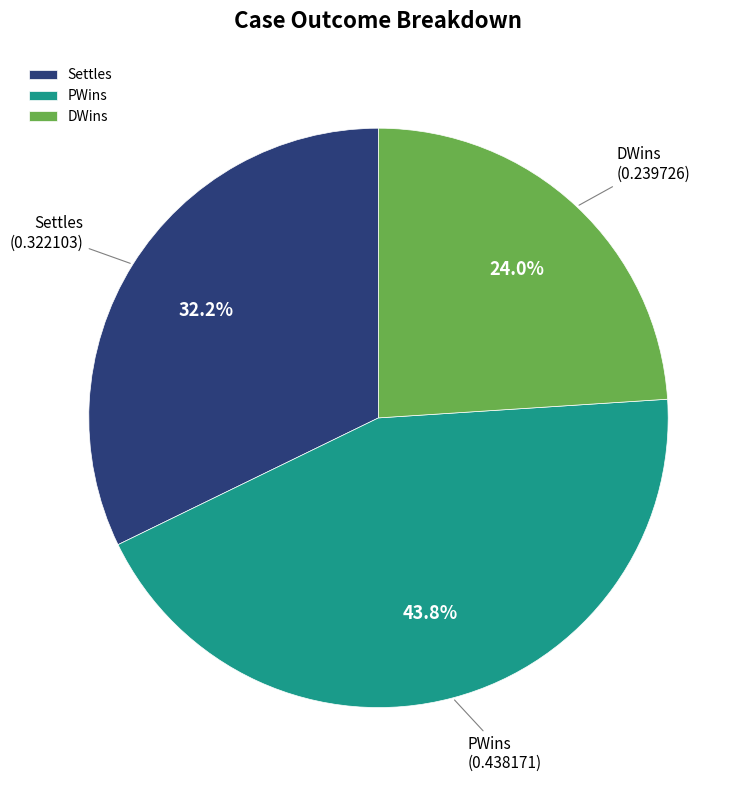

Which has a higher value, PWins or Settles?

PWins